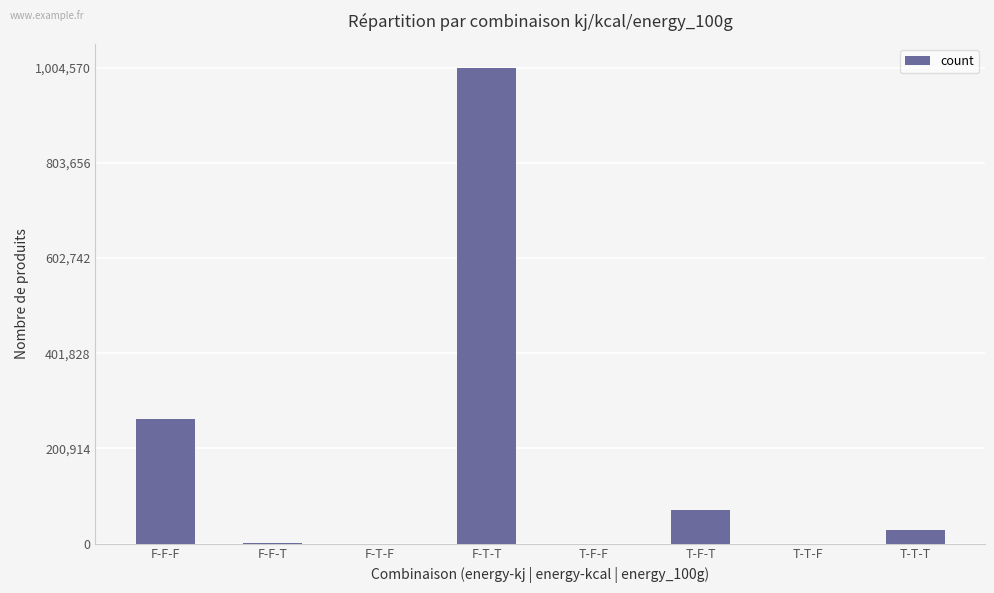

What is the sum of all values?

1368401